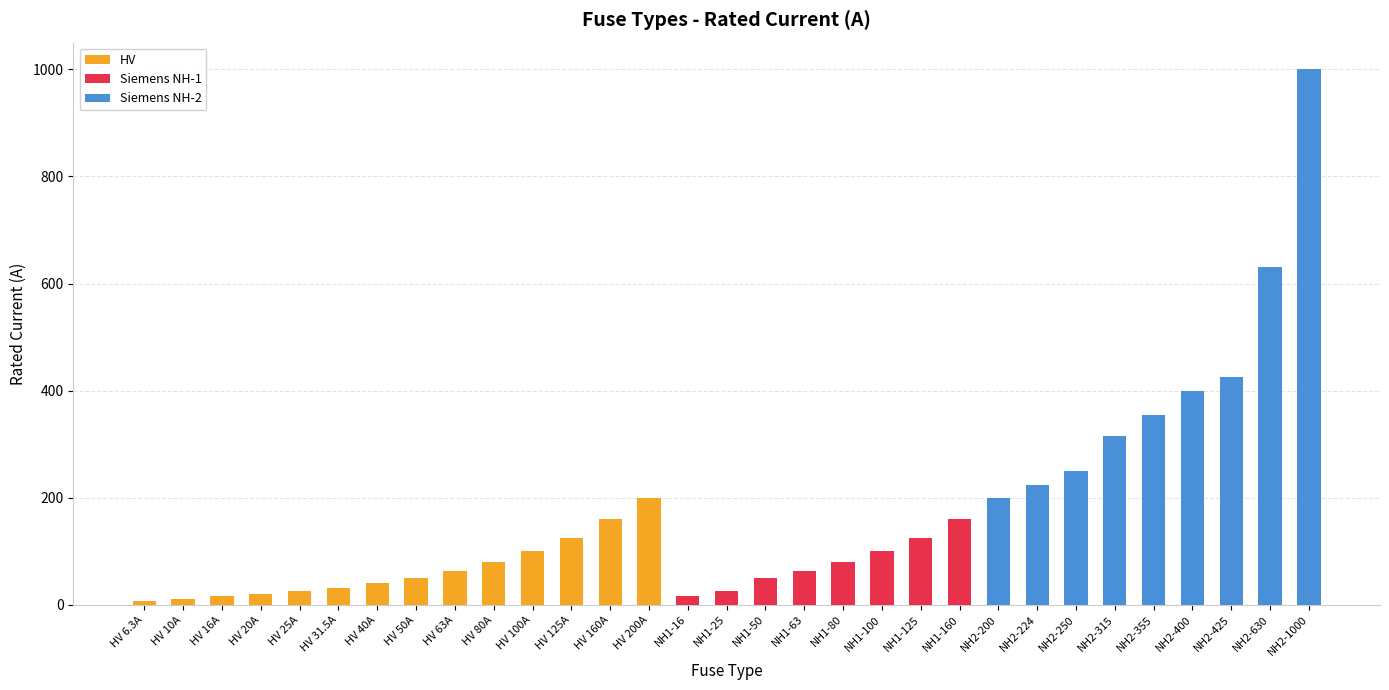

What position from the right is NH1-80?

13